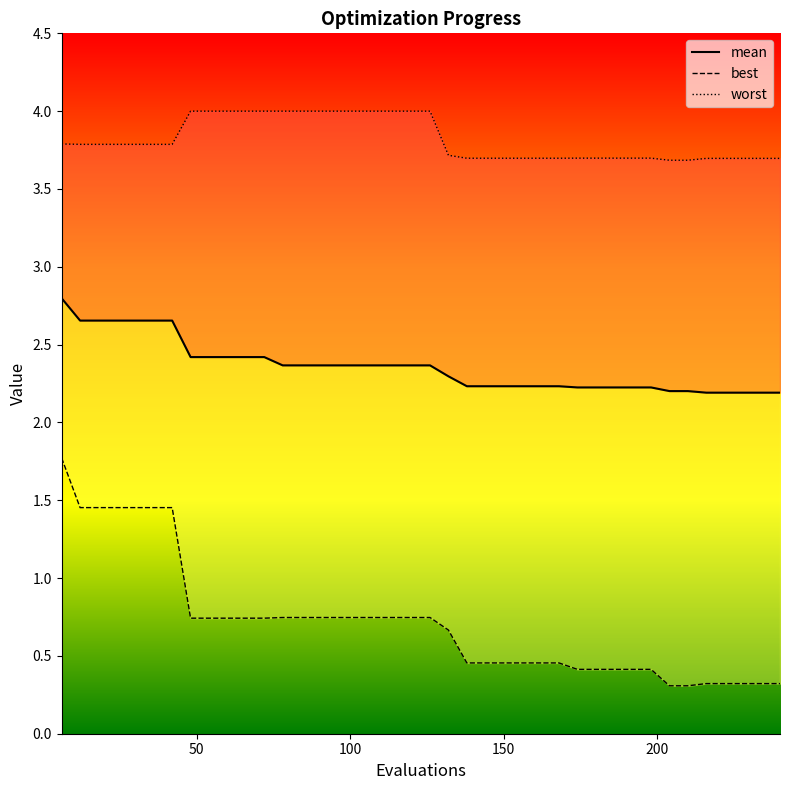

True or false: best and mean intersect in this chart.

False